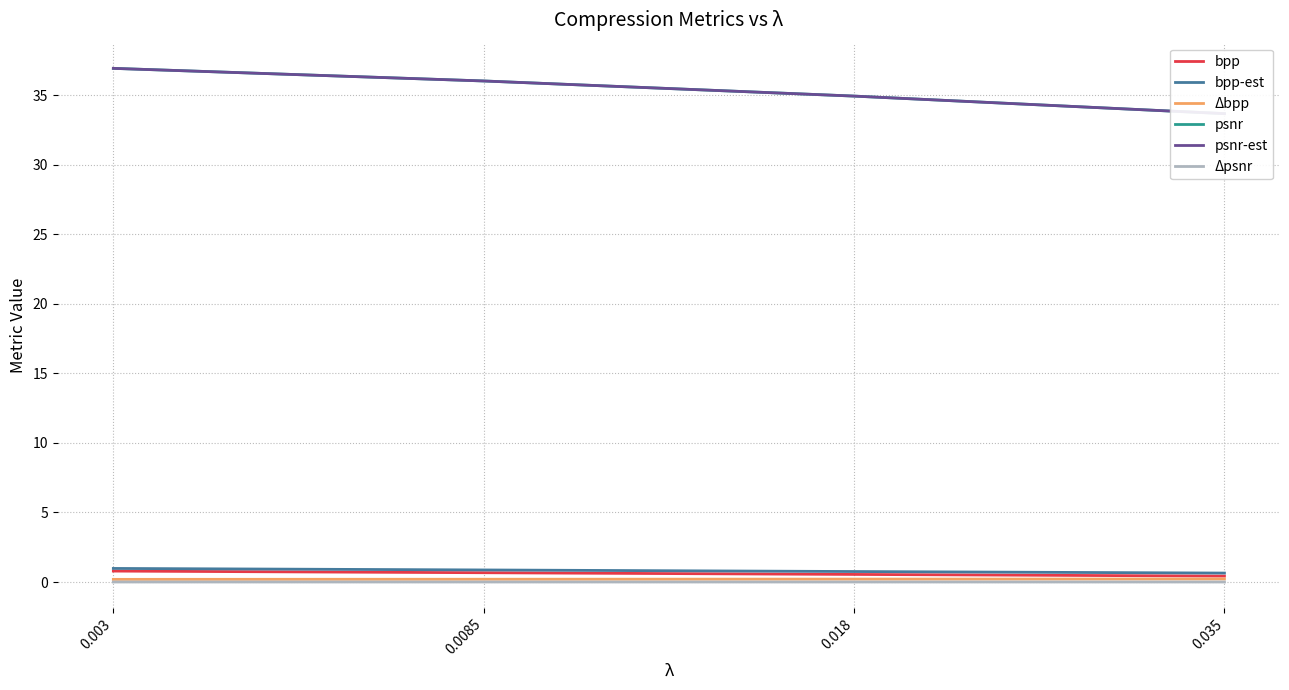

Which series changed the most between 0.018 and 0.035?

psnr